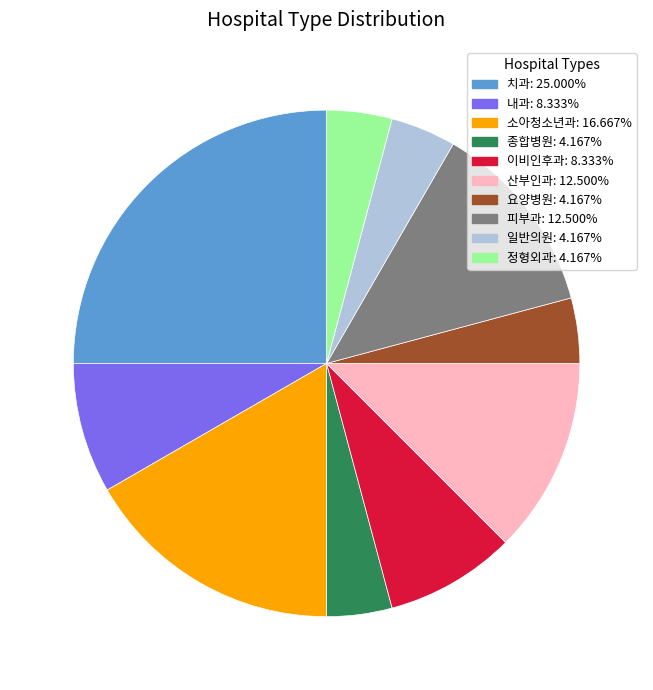

How many segments does this pie chart have?

10